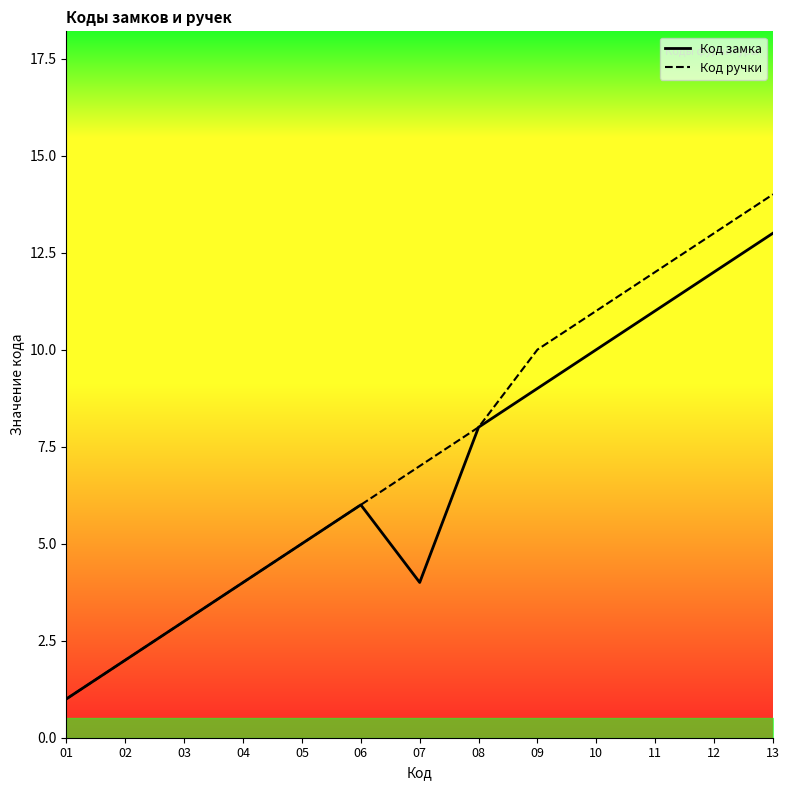

Between 03 and 08, which series saw the biggest shift?

Код замка